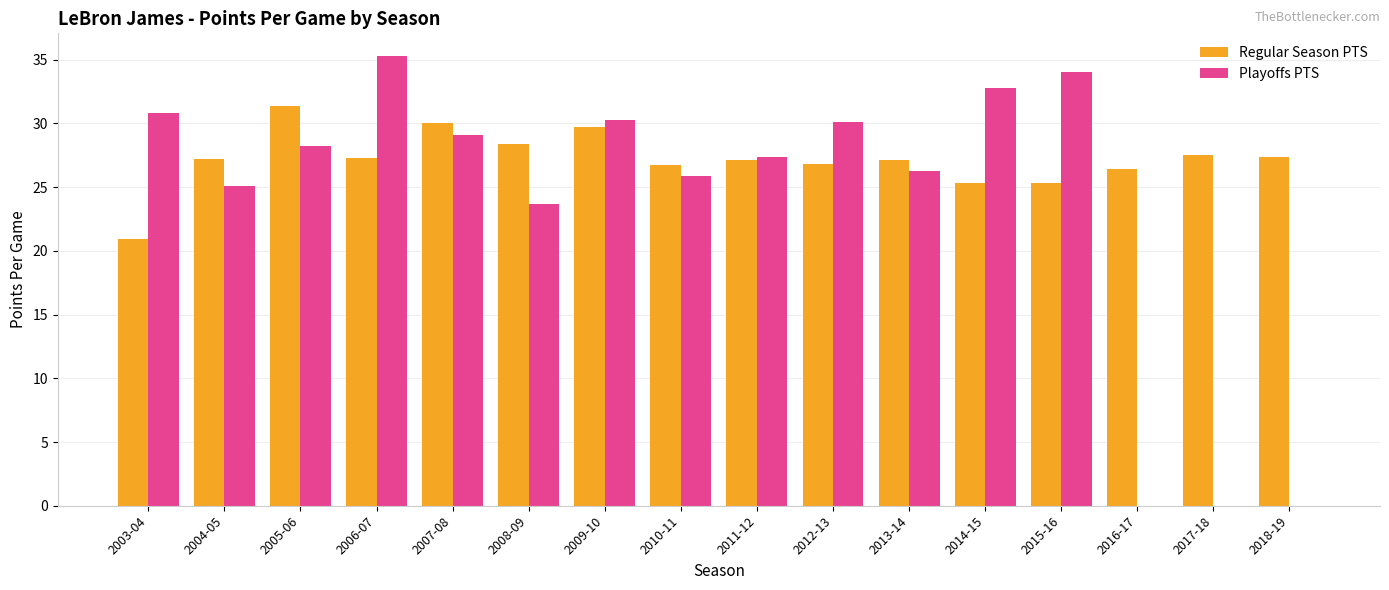

At which category does the chart reach its peak across all series?

2006-07